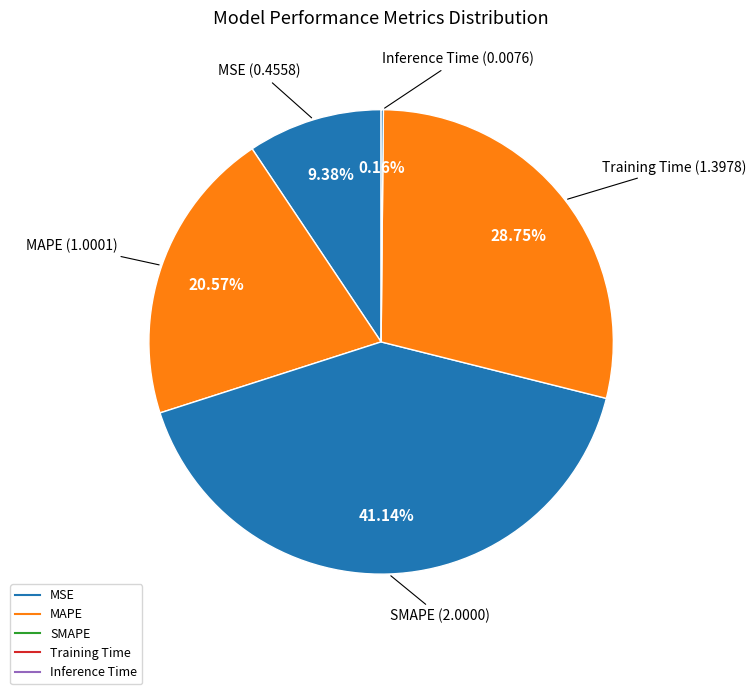

Is there any slice that represents more than half of the pie?

No